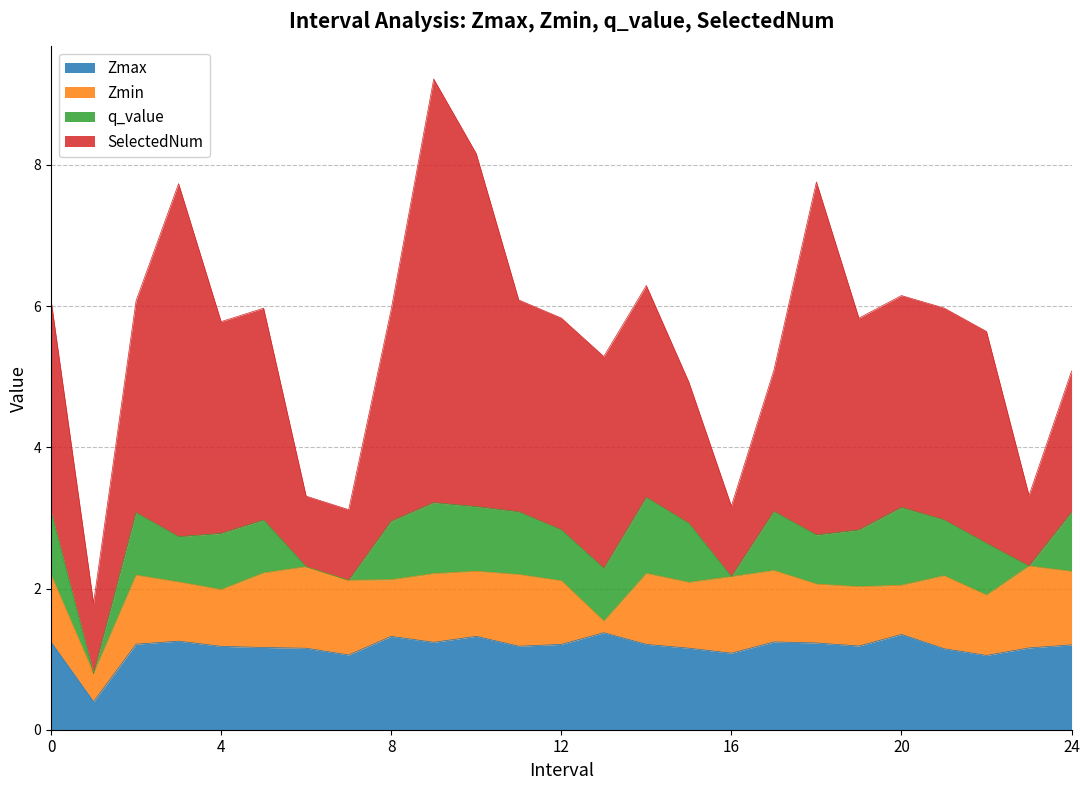

List the labels in order of SelectedNum value, smallest first.

1, 6, 7, 16, 23, 15, 17, 24, 0, 2, 4, 5, 8, 11, 12, 13, 14, 19, 20, 21, 22, 3, 10, 18, 9